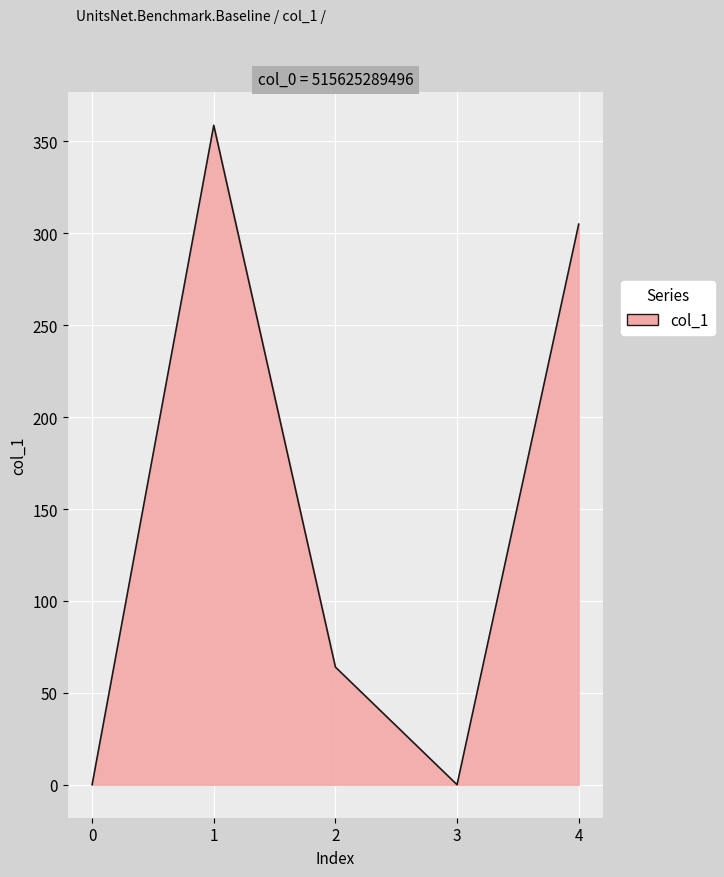

True or false: the data has more than 0 interior local peaks.

True